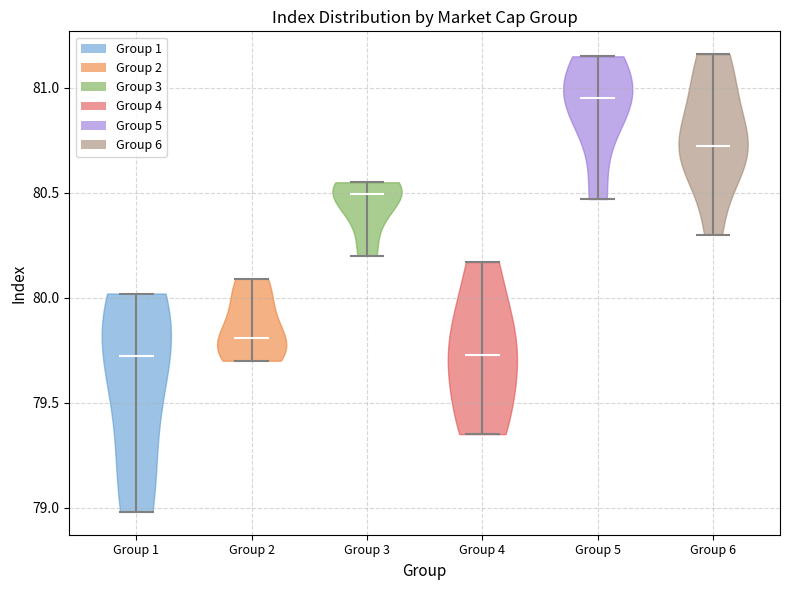

Reading left to right, read every violin against the y-axis: where its median line is, and the lowest and highest points it reaches. The values are not printed on the chart, so give them approximately, as read against the axis.

Group 1: median line 79.70, lowest point 79.00, highest point 80.00
Group 2: median line 79.80, lowest point 79.70, highest point 80.10
Group 3: median line 80.50, lowest point 80.20, highest point 80.55
Group 4: median line 79.75, lowest point 79.35, highest point 80.15
Group 5: median line 80.95, lowest point 80.45, highest point 81.15
Group 6: median line 80.75, lowest point 80.30, highest point 81.15